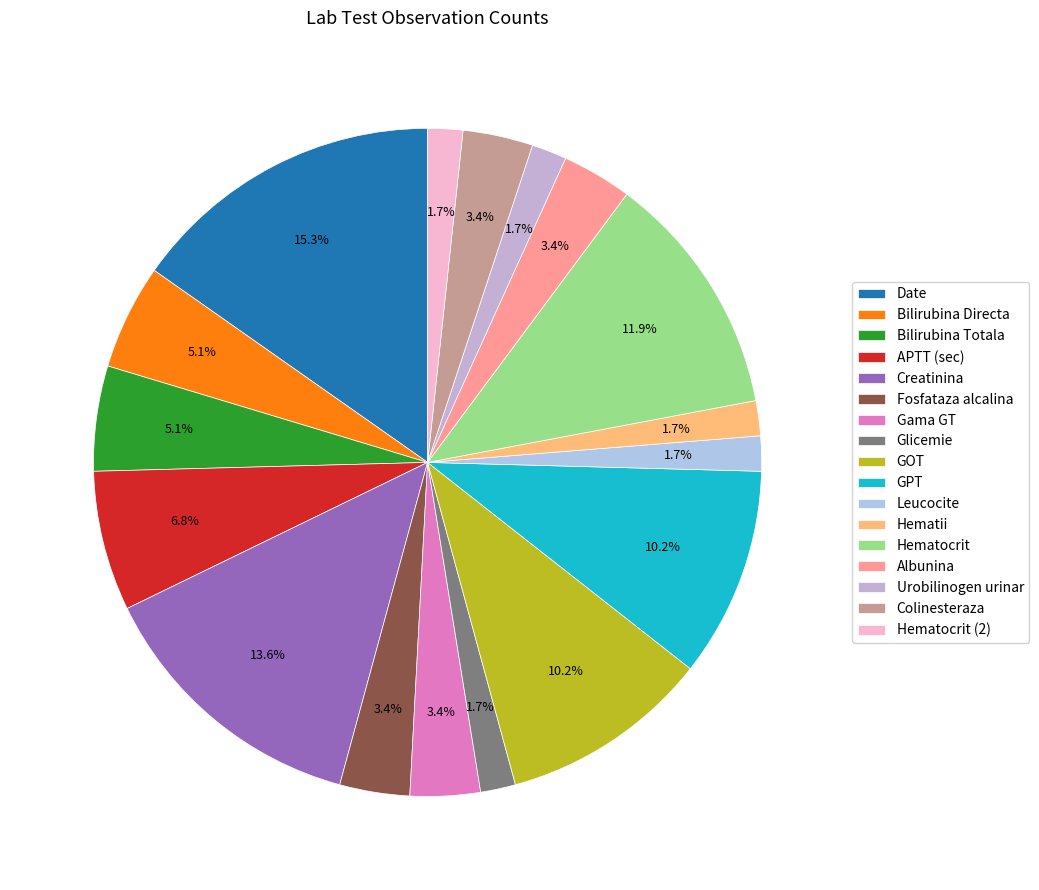

What percentage is NOT represented by Glicemie?

98.3%